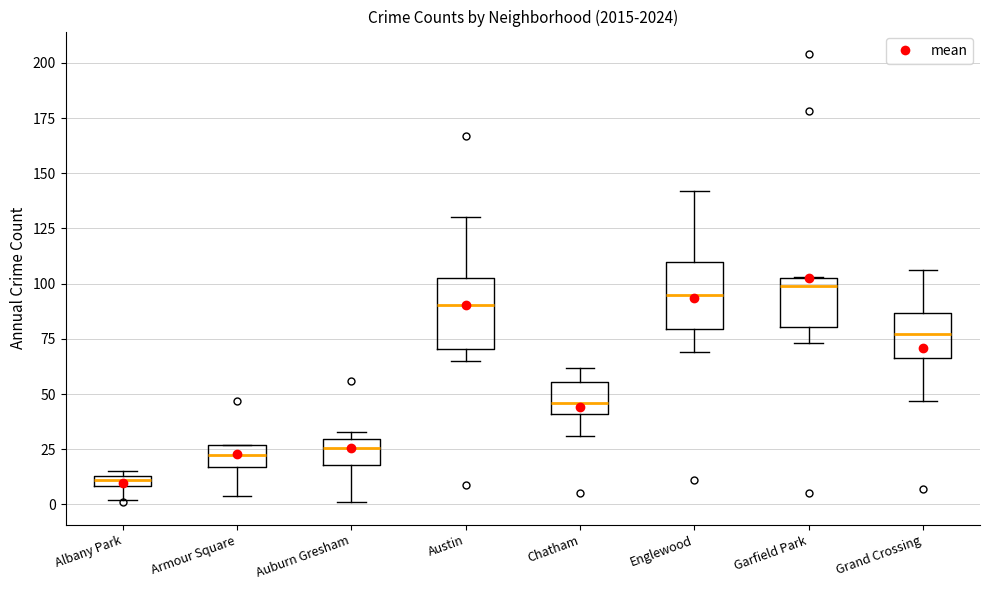

Which box's median line is the lowest?

Albany Park